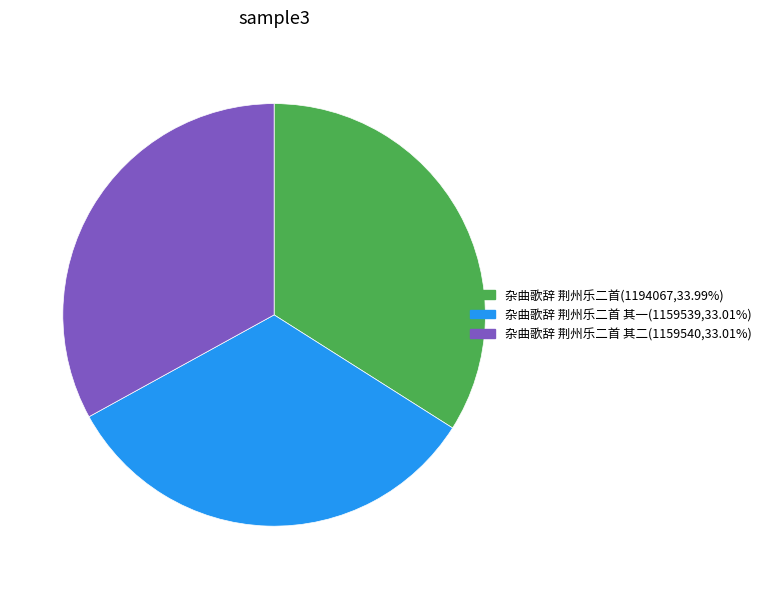

How many segments does this pie chart have?

3